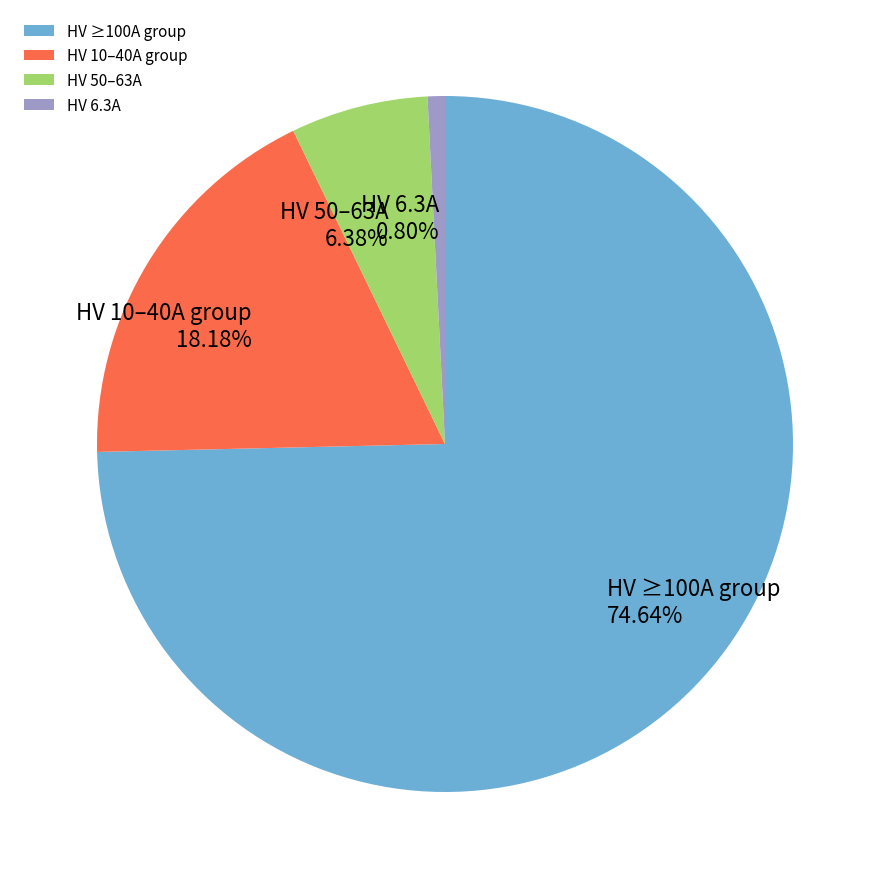

Is there any slice that represents more than half of the pie?

Yes